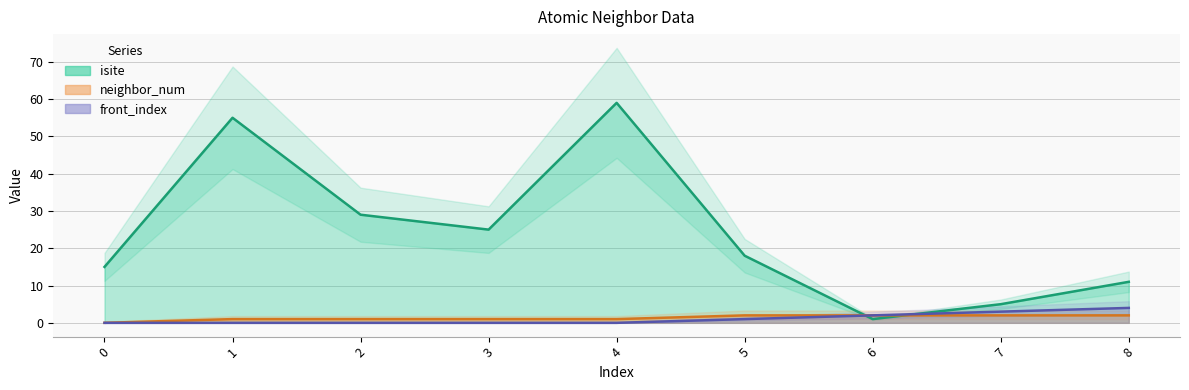

Which category has the highest value in the neighbor_num series?

5